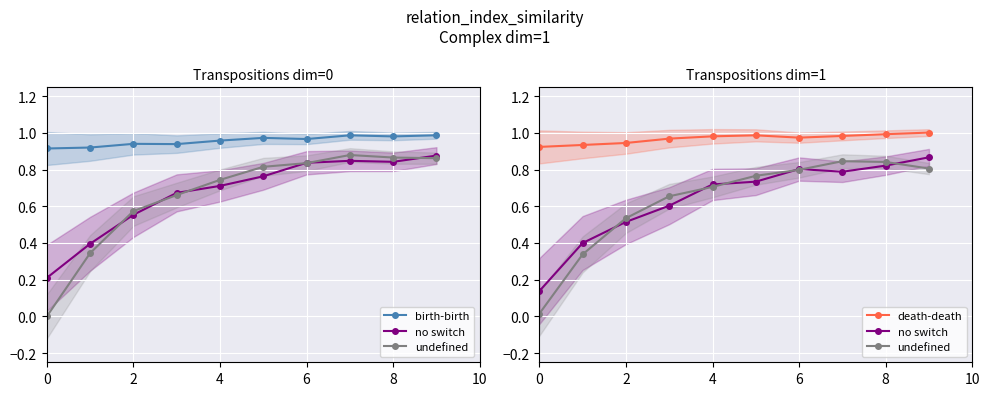

What is the maximum value shown in the chart?

1.0